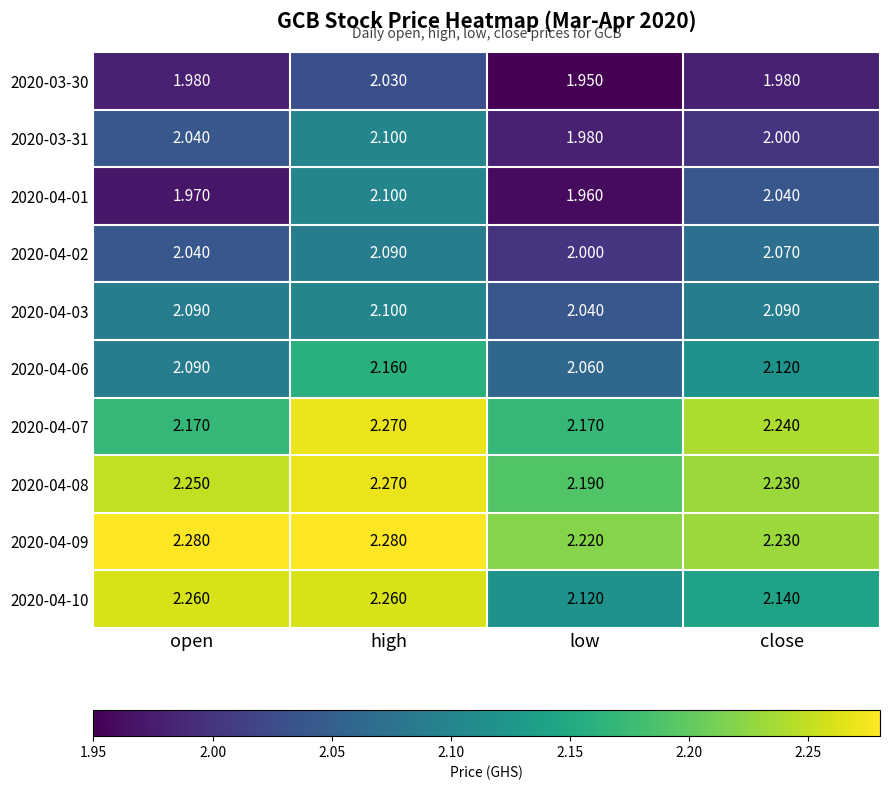

Is the value of 2020-03-30 at open greater than the value of 2020-04-03 at close?

No